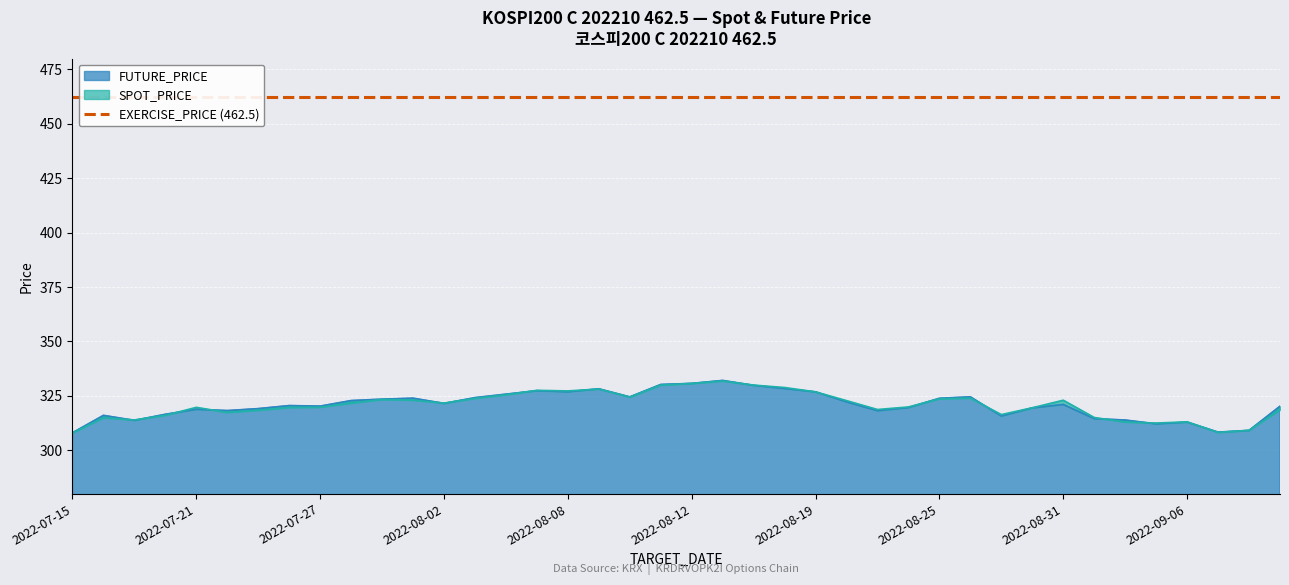

Which series ends up on top after the final intersection of FUTURE_PRICE and SPOT_PRICE?

FUTURE_PRICE